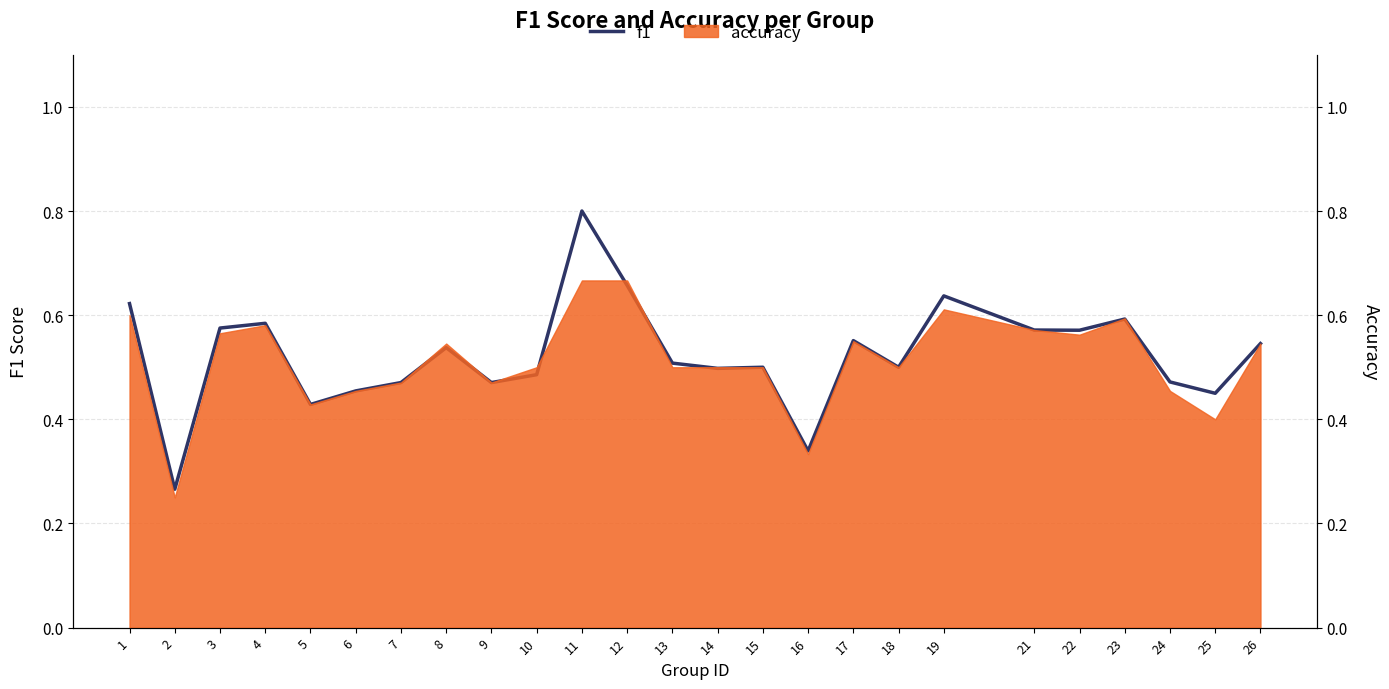

Count the number of categories in the chart.

25